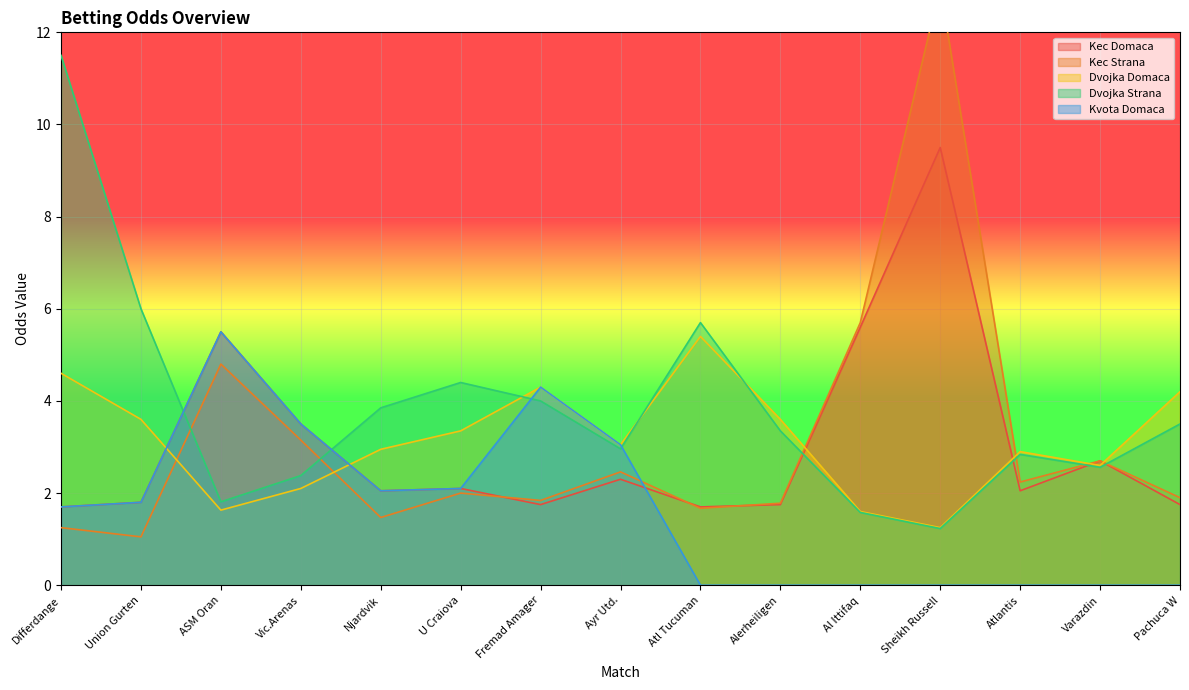

Read the Kec Strana value at Union Gurten.

1.1